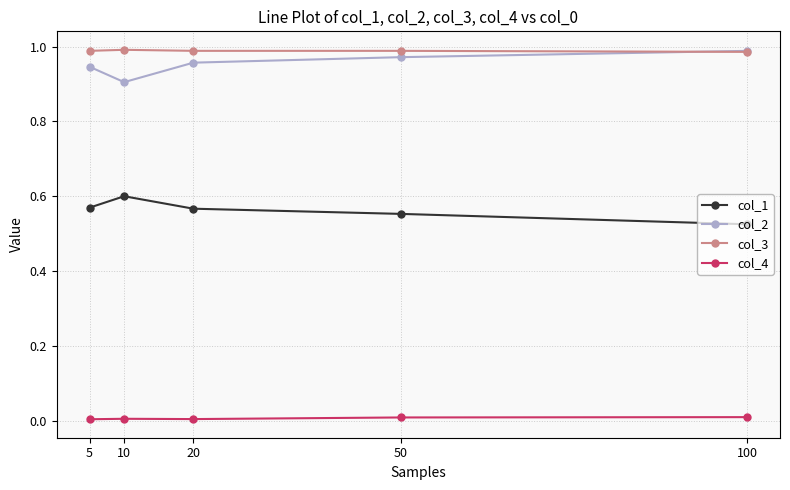

Is the value of col_2 at 20 greater than the value of col_1 at 5?

Yes